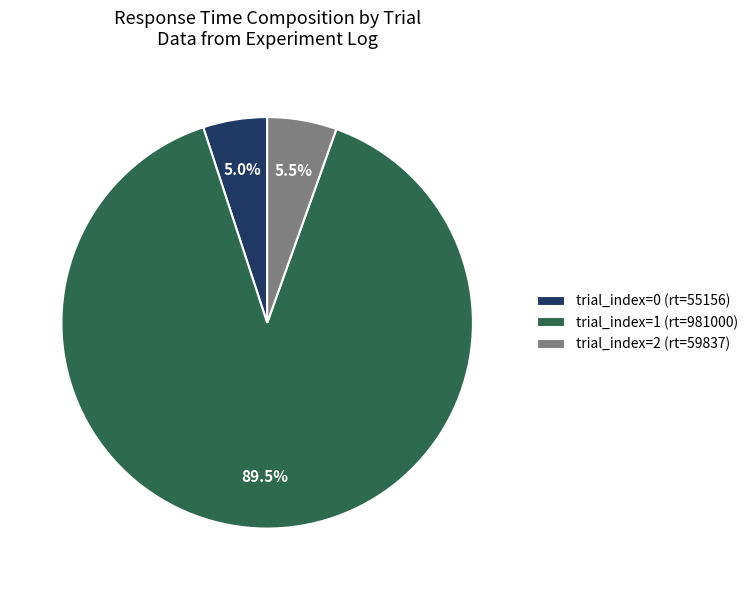

How many segments does this pie chart have?

3